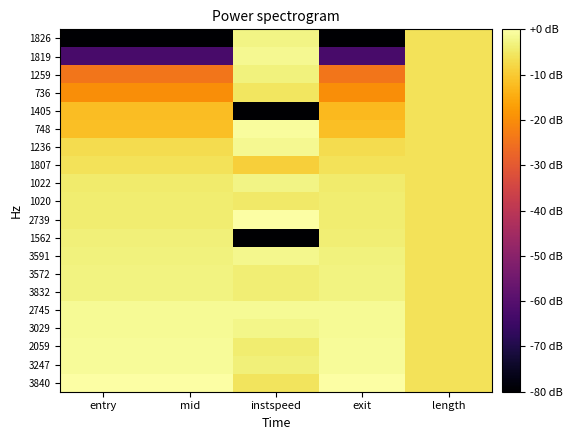

What is the spread (max minus min) of values at entry?

80.0